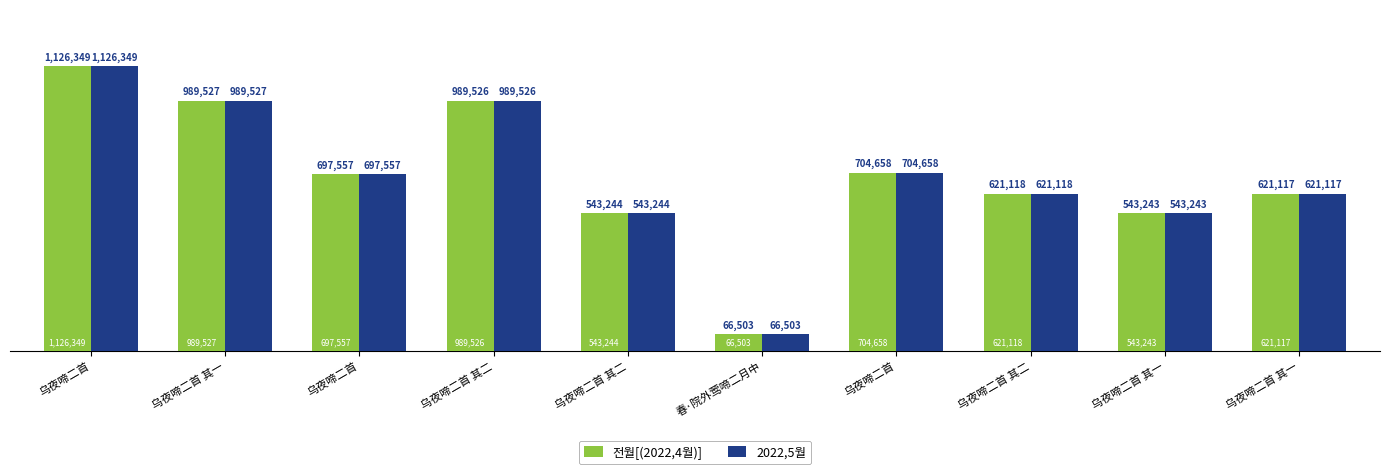

Are the bars horizontal?

No